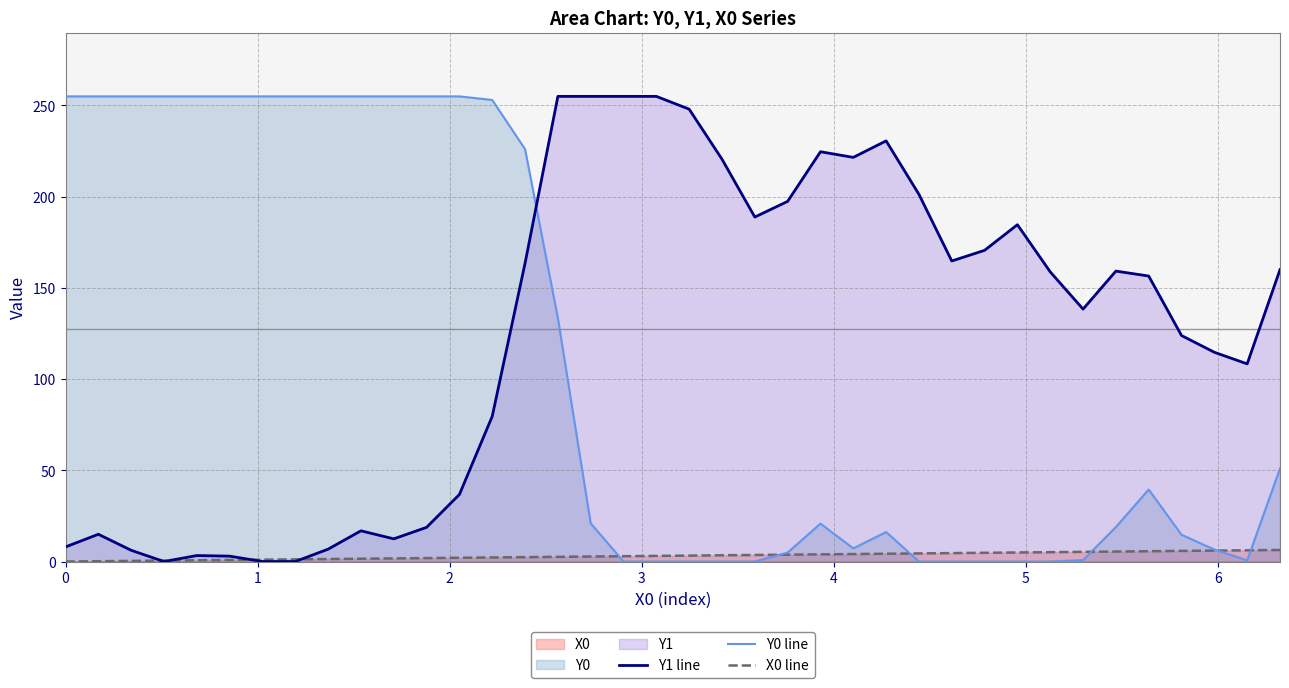

What is the average value of the Y1 line series?

125.3